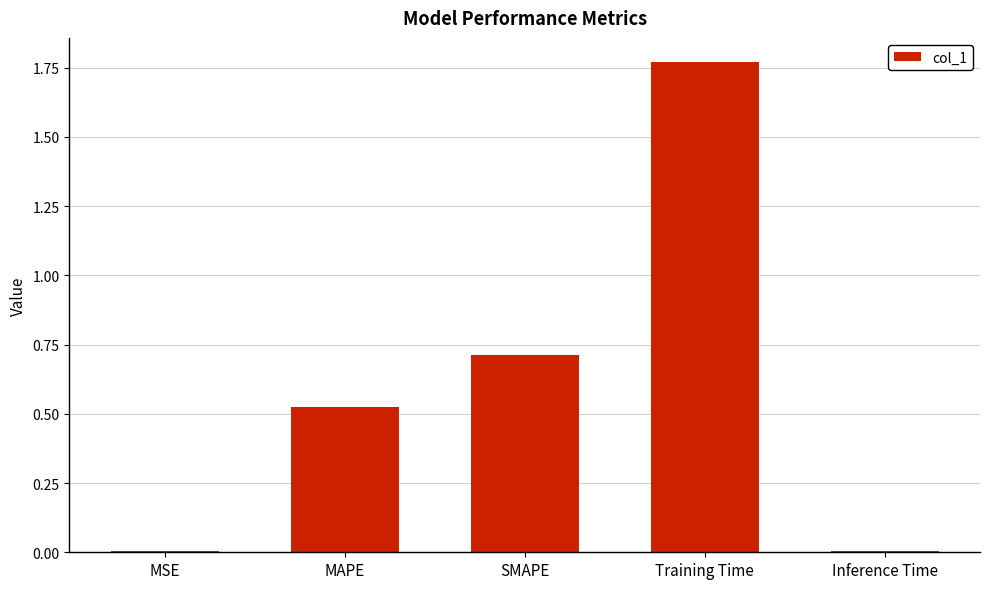

Between Inference Time and SMAPE, which is larger?

SMAPE